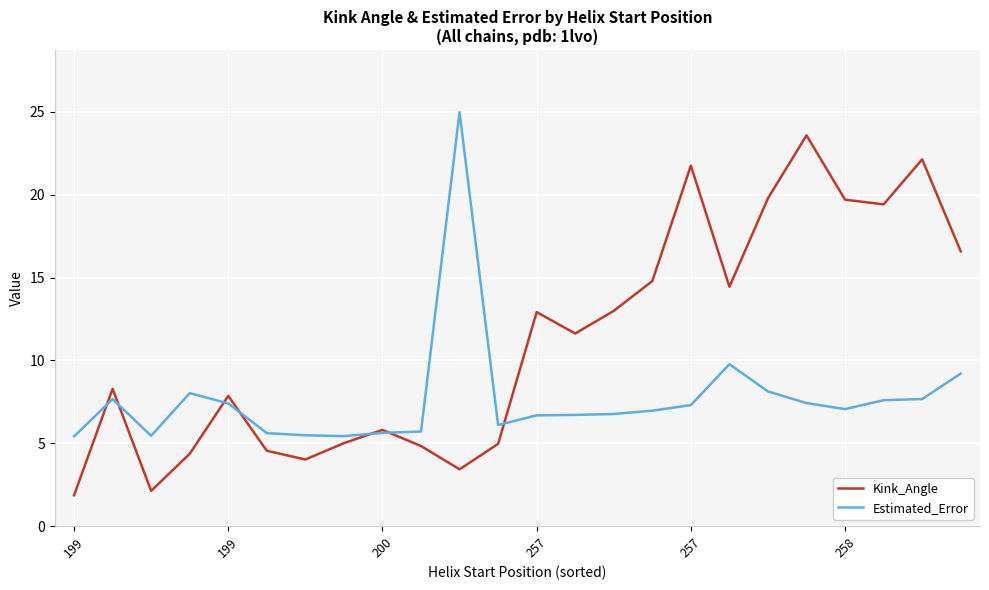

Rank the series by their average value, from highest to lowest.

Kink_Angle, Estimated_Error